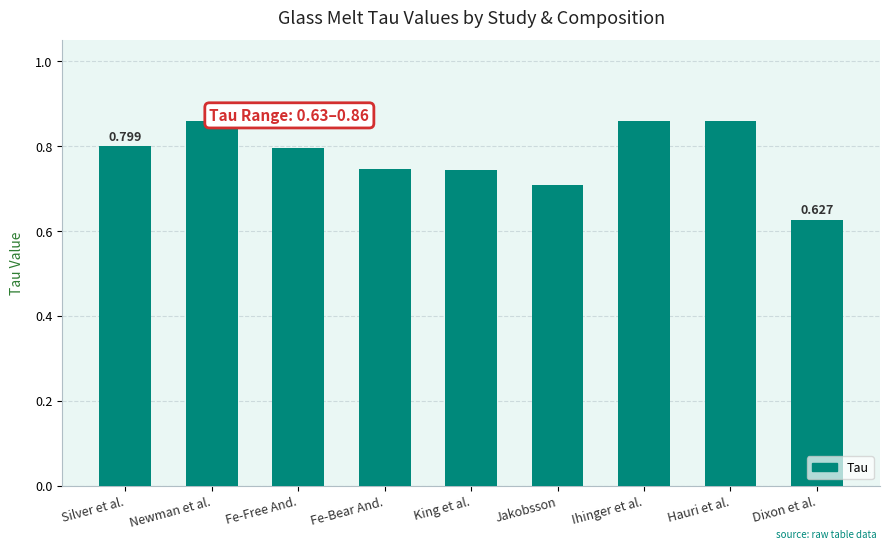

At which label is the value closest to 0?

Dixon et al.